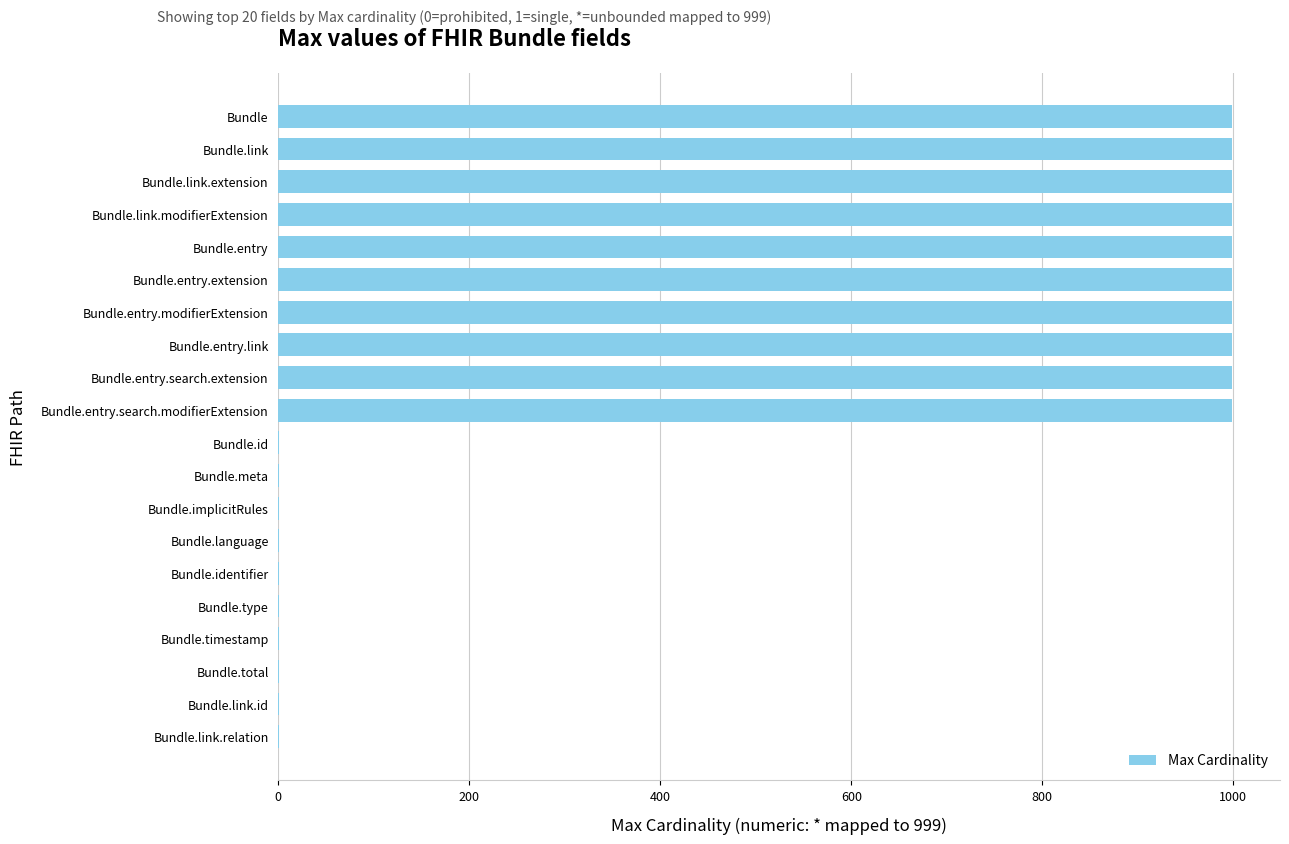

Between Bundle.entry and Bundle.implicitRules, which is larger?

Bundle.entry